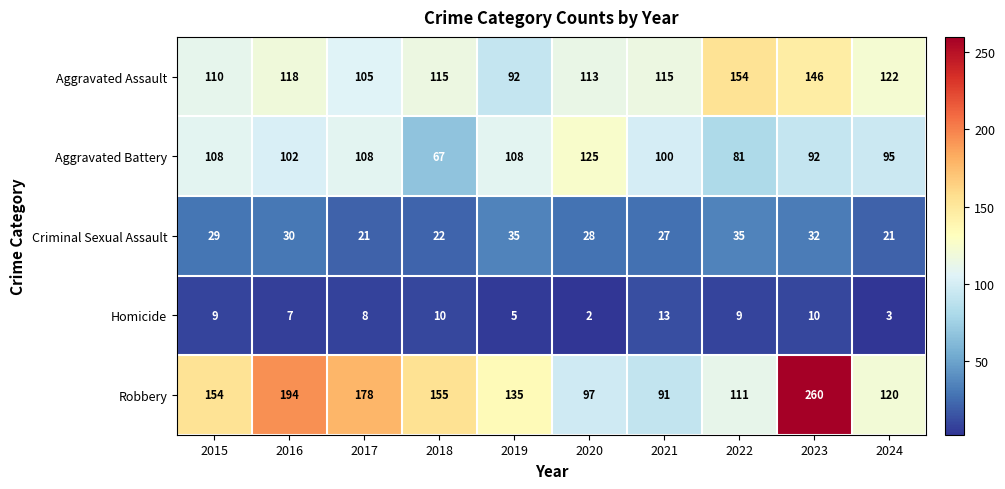

At 2021, list the series in order from smallest to largest.

Homicide, Criminal Sexual Assault, Robbery, Aggravated Battery, Aggravated Assault